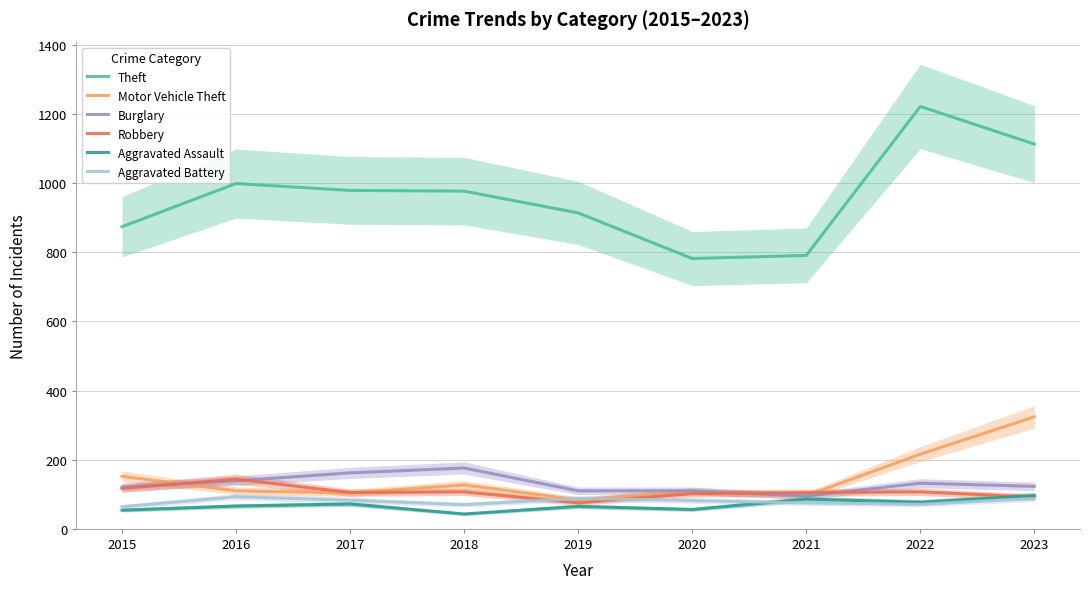

True or false: Burglary and Theft cross at least once.

False